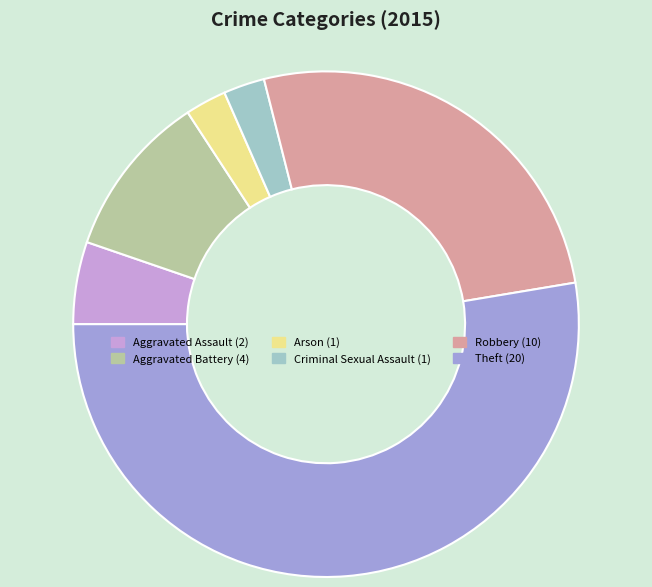

Does any single category account for the majority?

Yes